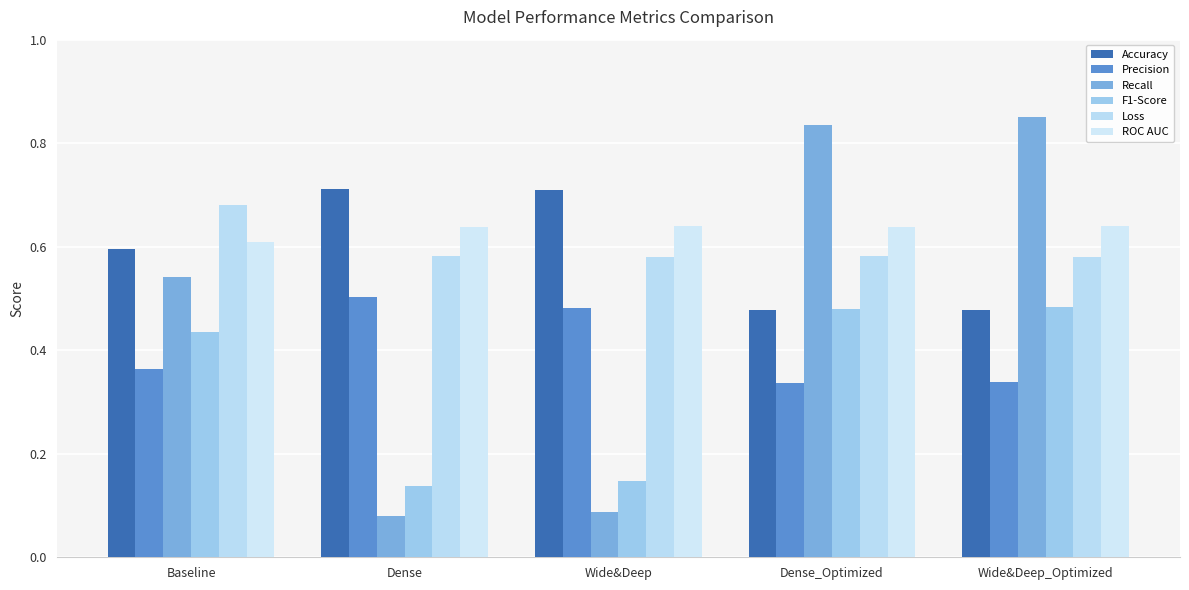

Rank the series at Dense from highest to lowest value.

Accuracy, ROC AUC, Loss, Precision, F1-Score, Recall